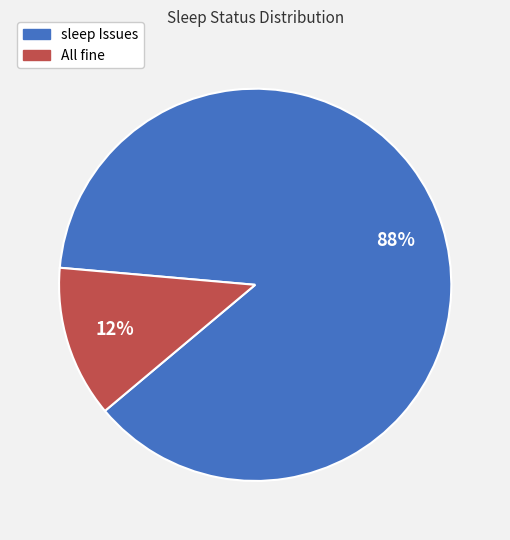

How many slices are in this pie chart?

2